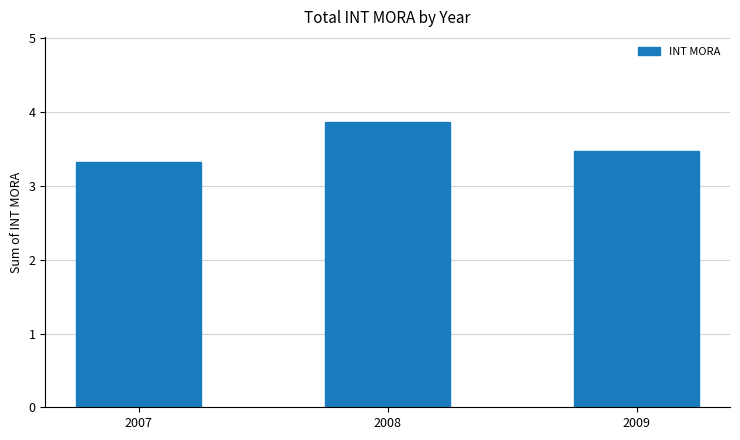

List the labels in order of value, smallest first.

2007, 2009, 2008